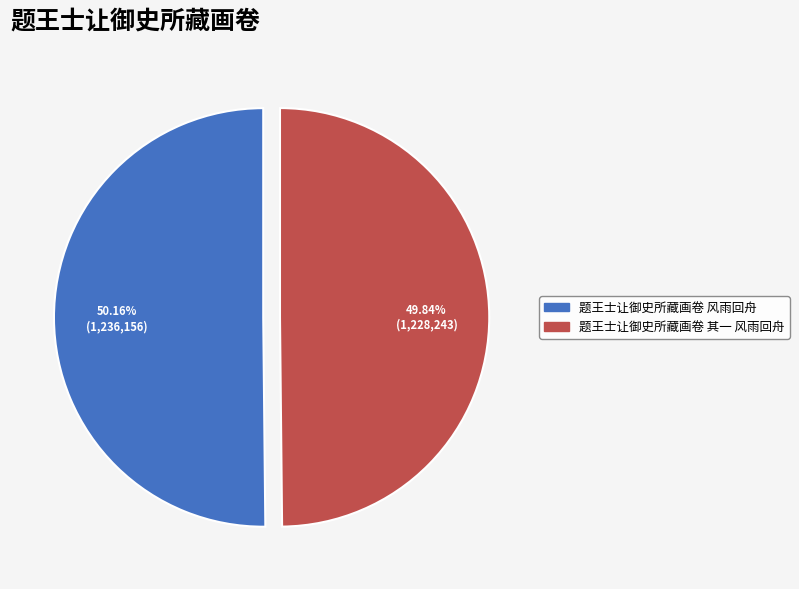

What is the ratio of the value at 题王士让御史所藏画卷 其一 风雨回舟 to the value at 题王士让御史所藏画卷 风雨回舟?

1.0